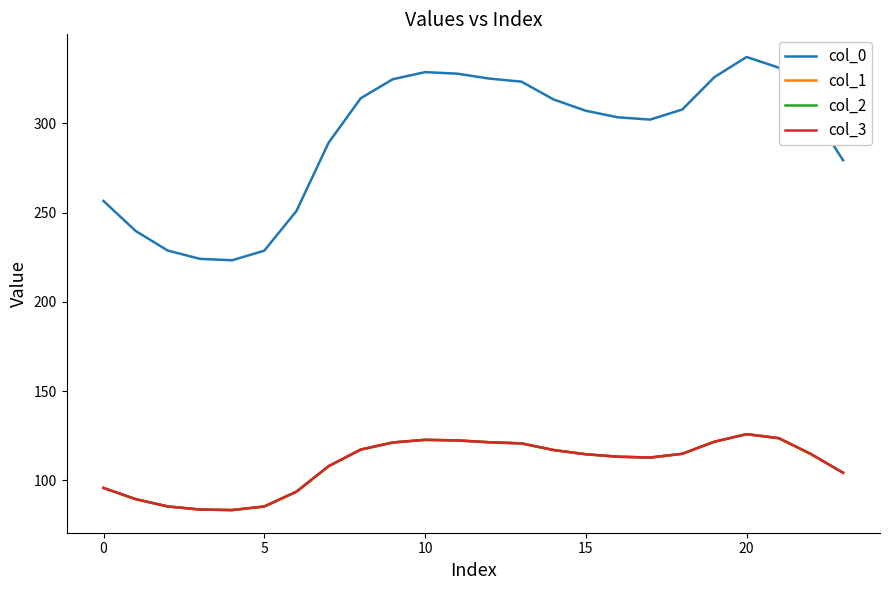

What are all the series names shown in the legend?

col_0, col_1, col_2, col_3